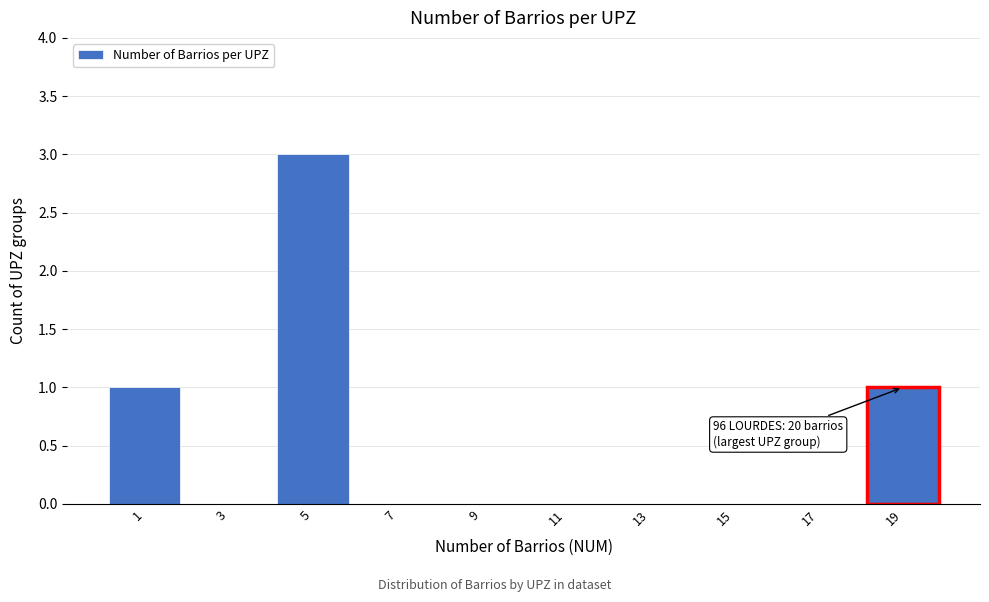

Reading left to right, extract all data points from this chart.

1=1	3=0	5=3	7=0	9=0	11=0	13=0	15=0	17=0	19=1